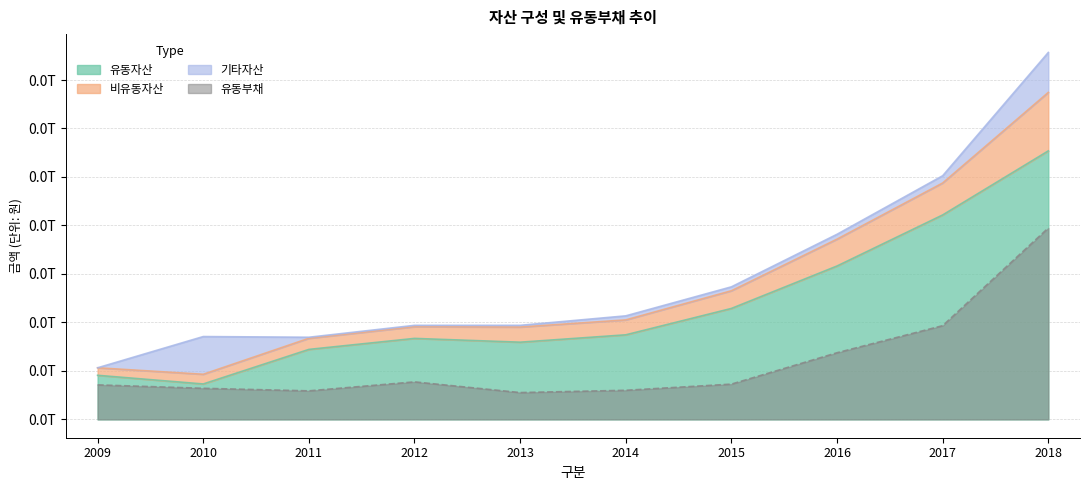

Does the chart display data point markers on the line(s)?

No